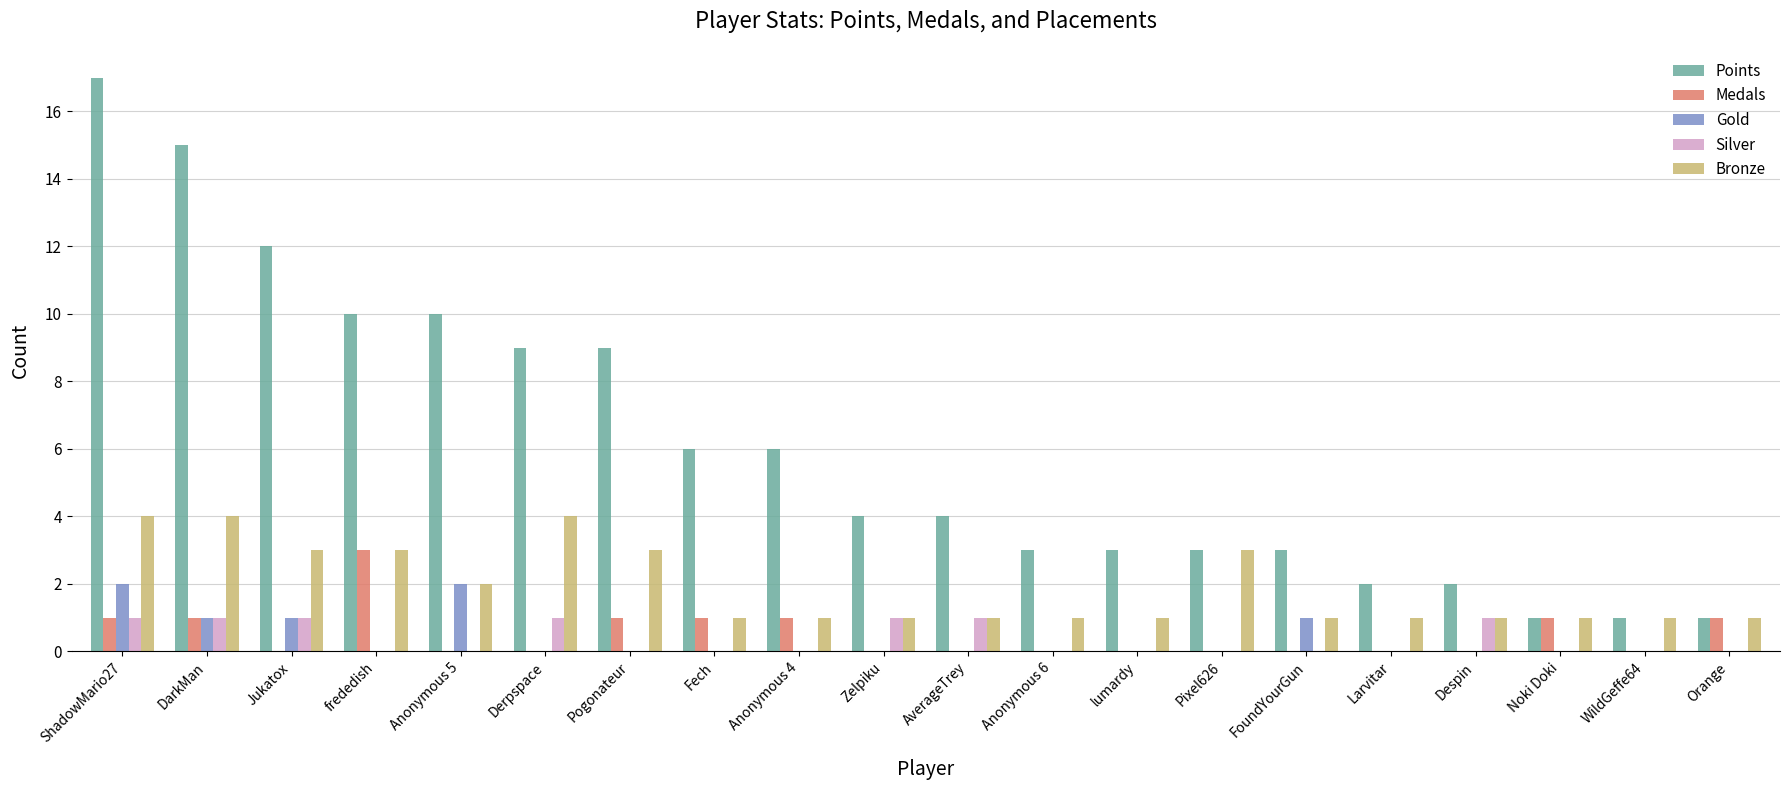

What is the total value across all series at Larvitar?

3